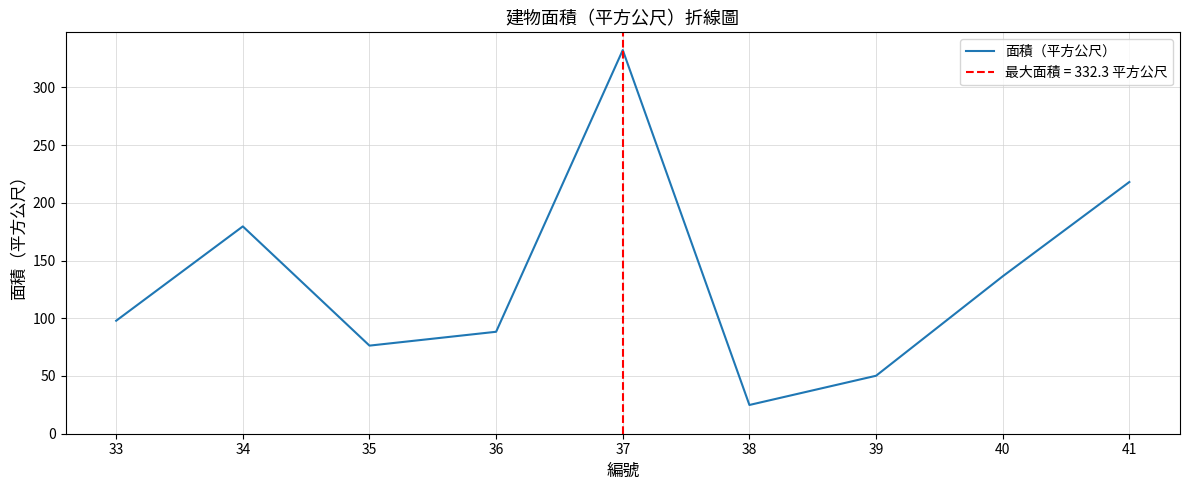

How many data points are less than 97?

4